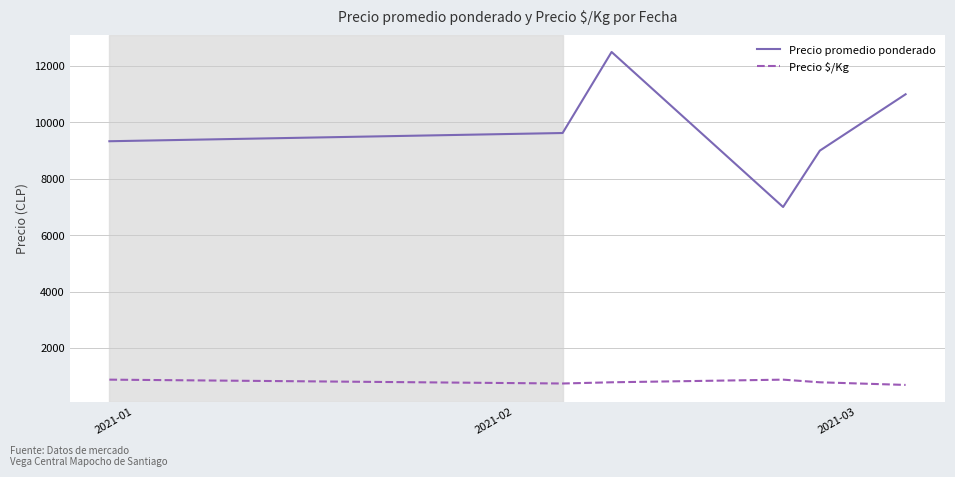

How many distinct data groups are displayed?

2